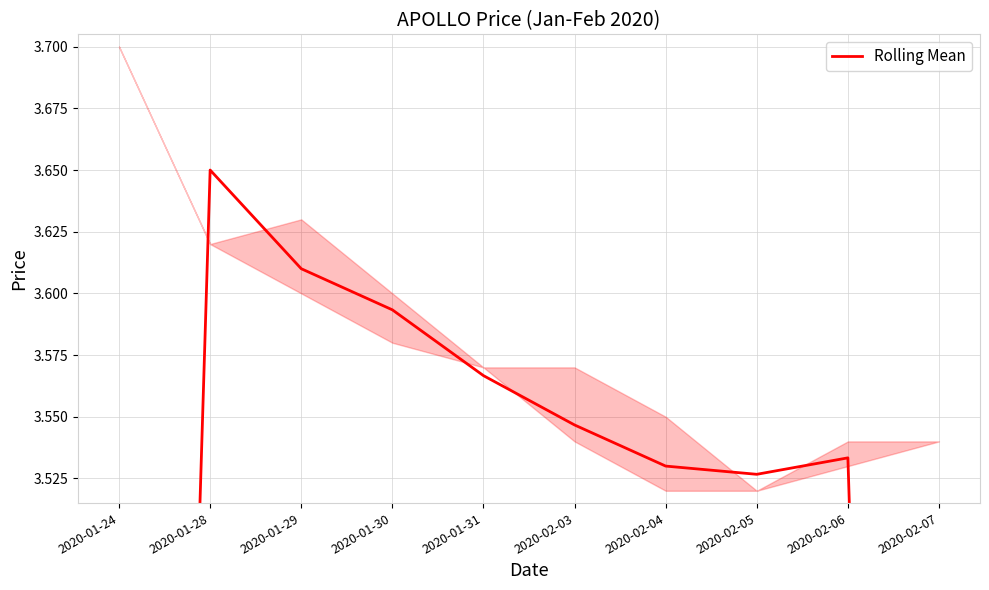

What is the difference between the maximum and second lowest values?

1.2